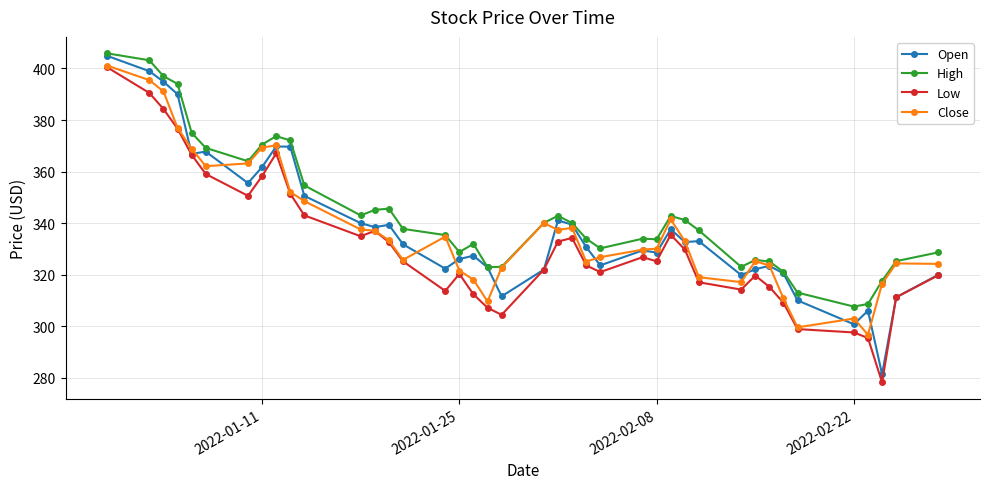

Which series has the widest spread of values?

Open